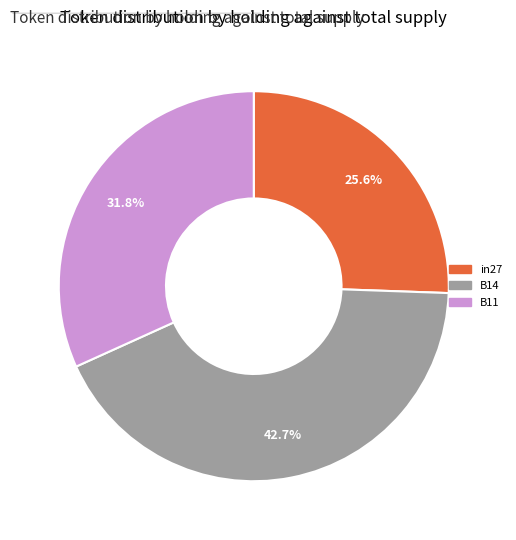

To the nearest percent, what is the difference between the largest and smallest slice percentages?

17%